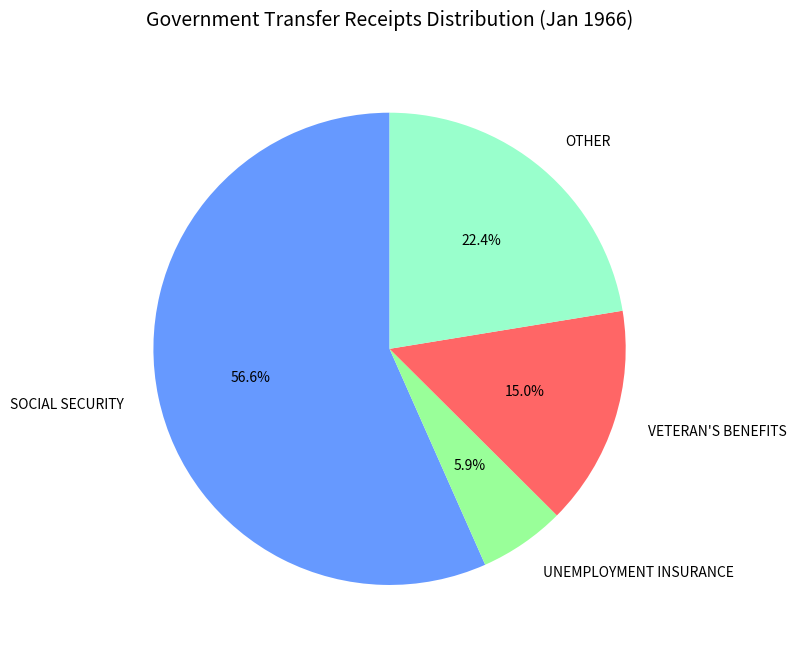

How many slices are in this pie chart?

4